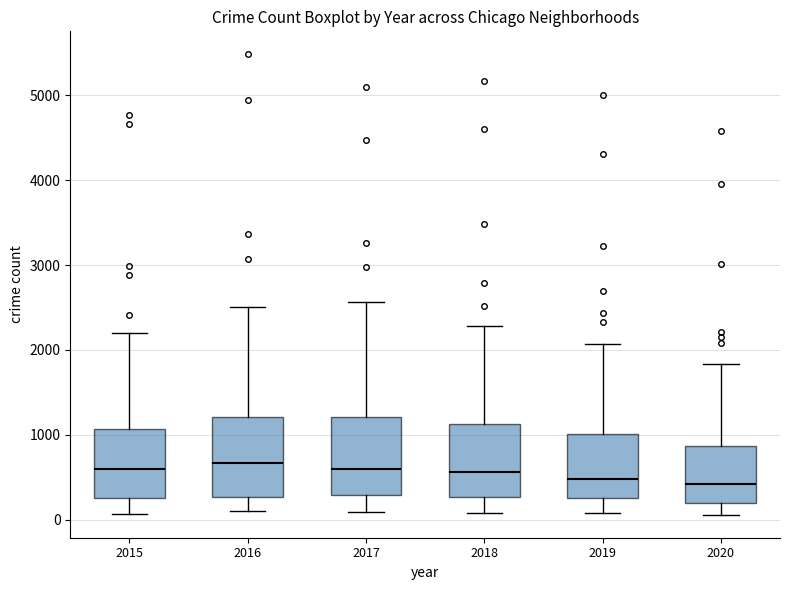

Reading left to right, read every box against the y-axis: the position of its median line, the range the box covers, and the ends of its whiskers. The values are not printed on the chart, so give them approximately, as read against the axis.

2015: median 600, box 300 to 1100, whiskers 100 to 2200
2016: median 700, box 300 to 1200, whiskers 100 to 2500
2017: median 600, box 300 to 1200, whiskers 100 to 2600
2018: median 600, box 300 to 1100, whiskers 100 to 2300
2019: median 500, box 300 to 1000, whiskers 100 to 2100
2020: median 400, box 200 to 900, whiskers 100 to 1800